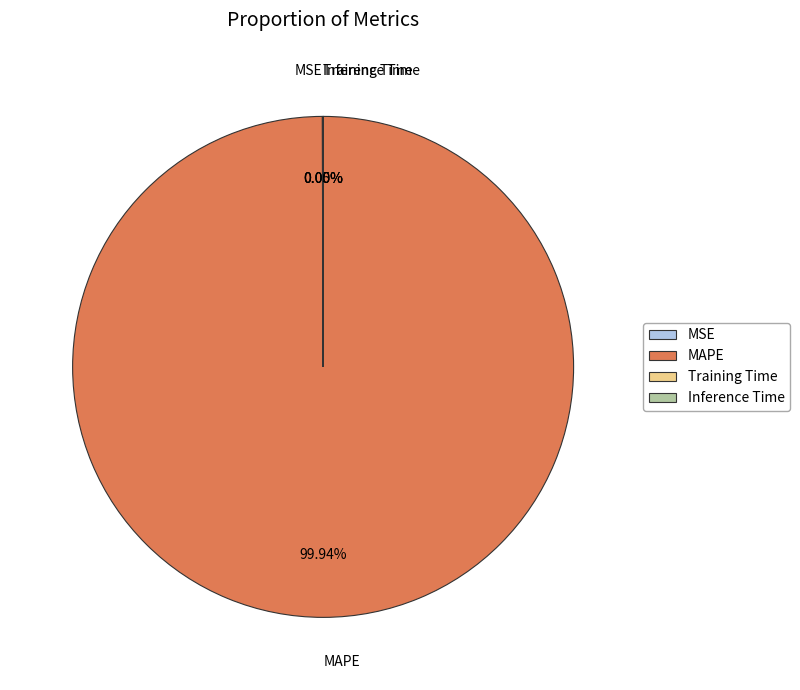

Does MAPE account for over 50% of the chart?

Yes